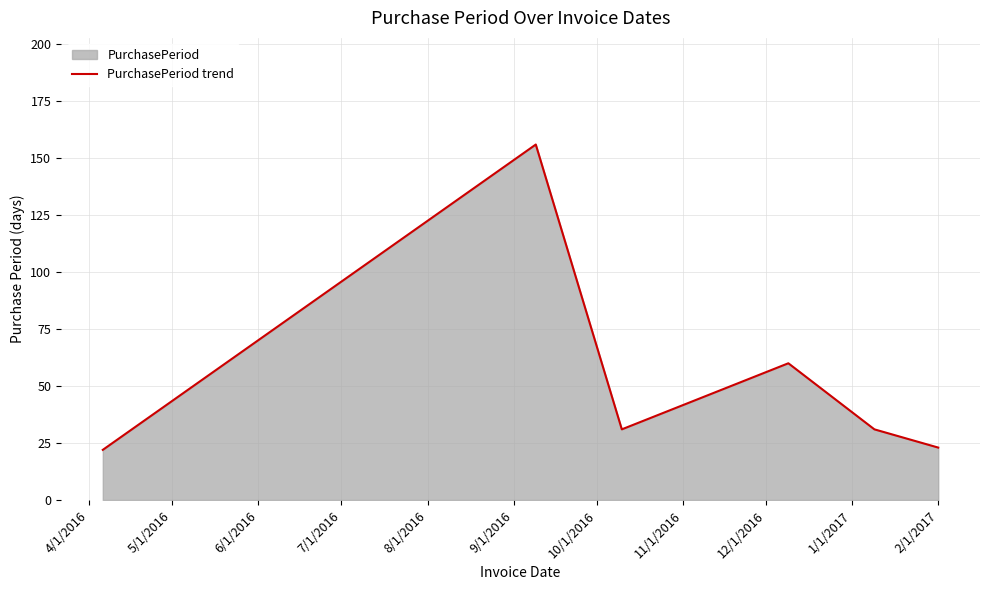

True or false: there are more than 2 points higher than both neighbors.

False